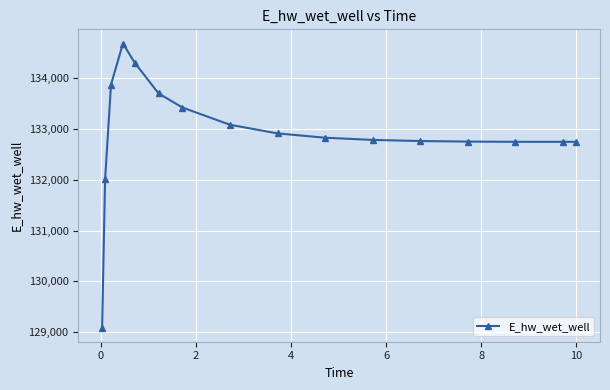

What is the difference between the second highest and minimum values?

5213.4